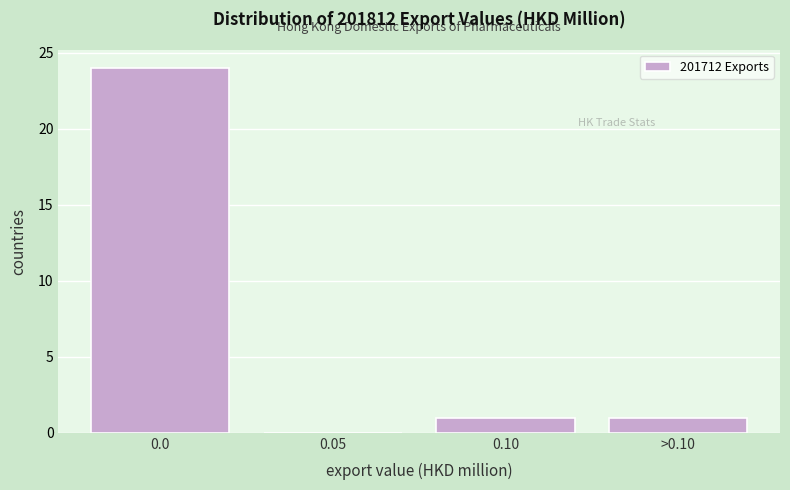

Reading right to left, list all the values displayed in this chart.

>0.10=1	0.10=1	0.05=0	0.0=24